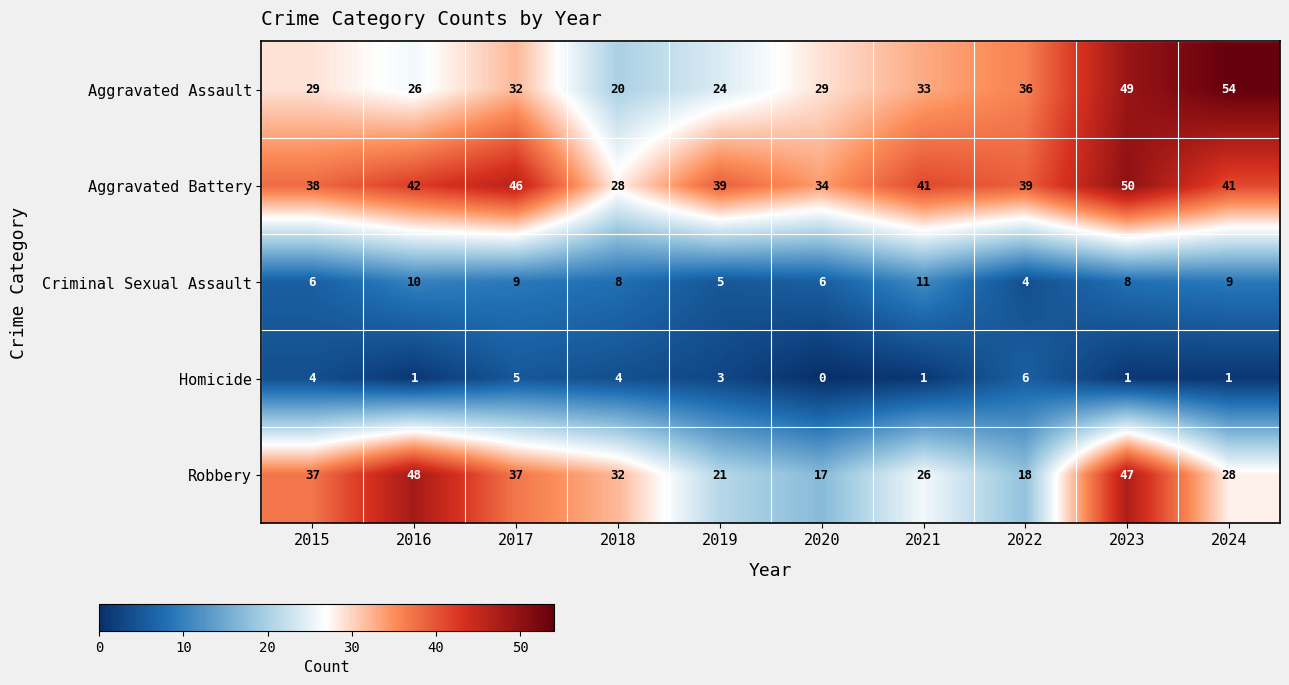

What is the difference between the second highest and second lowest values in the Robbery series?

29